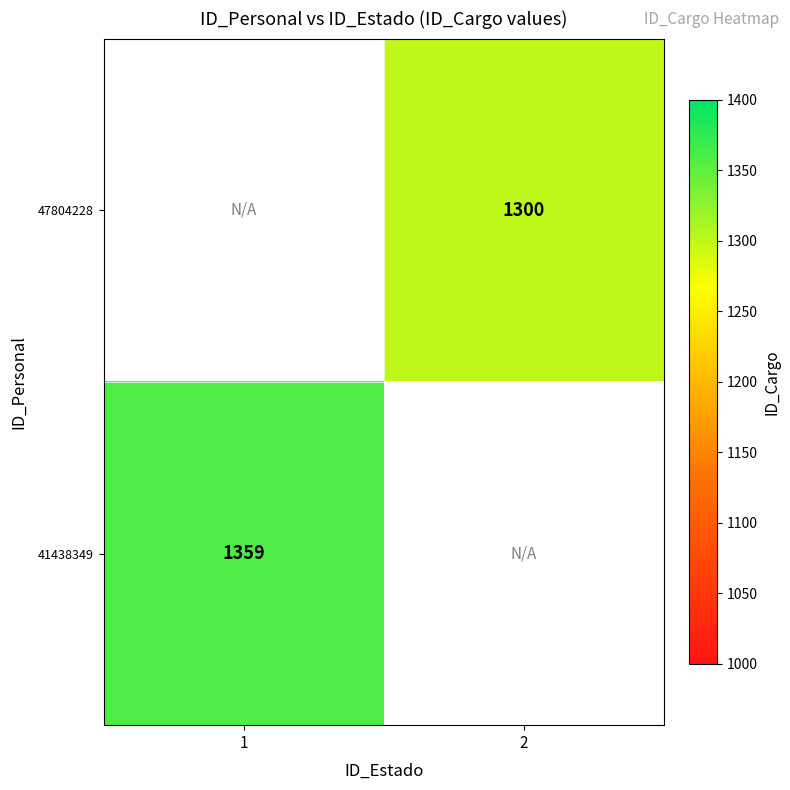

Which has a higher value, 2 or 1?

1